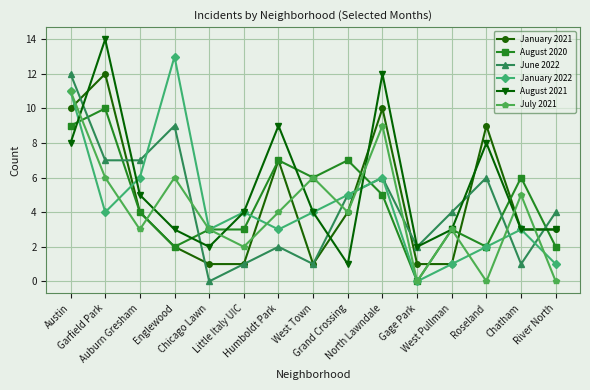

The January 2022 series shows 4 at Garfield Park. True or false?

True